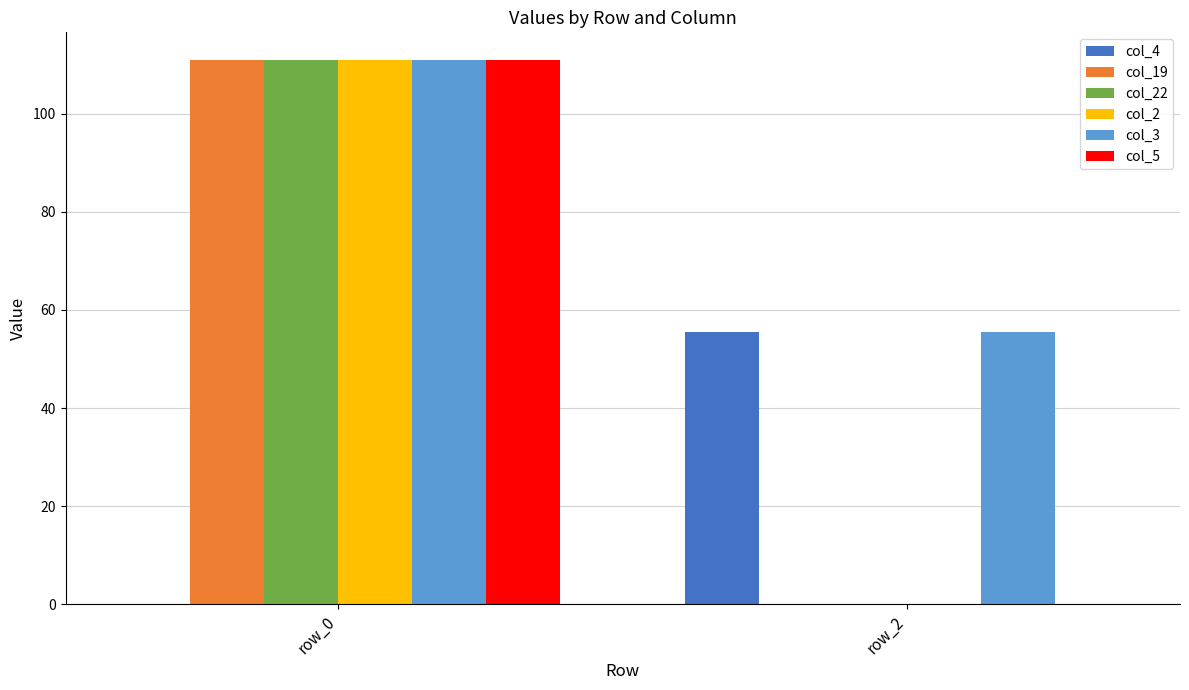

Are the bars grouped side by side (vs. stacked)?

Yes